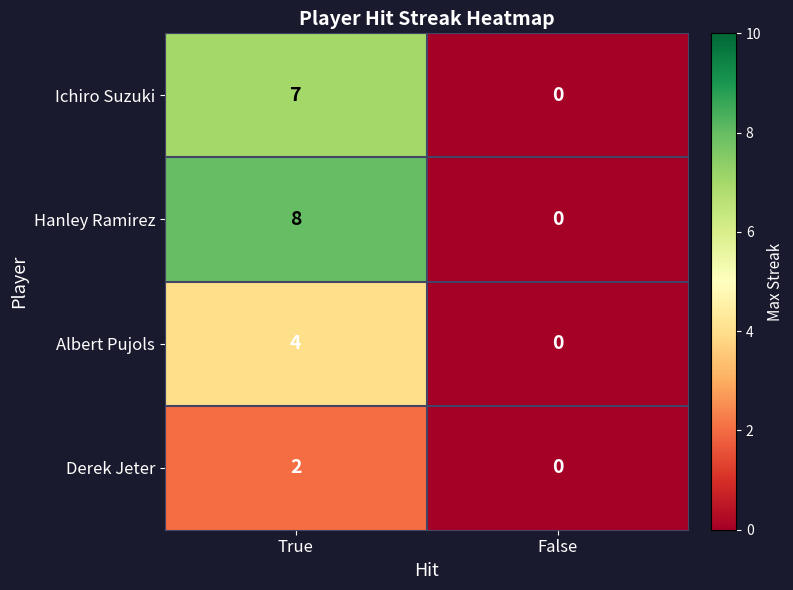

List the series in order of their peak value, highest first.

Hanley Ramirez, Ichiro Suzuki, Albert Pujols, Derek Jeter